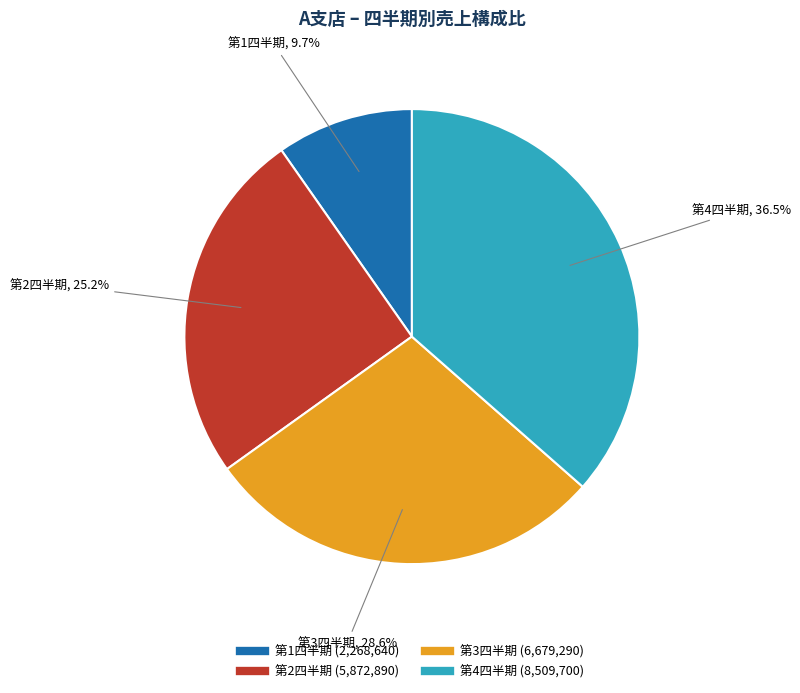

Do 第3四半期 and 第4四半期 together represent more than half of the pie?

Yes